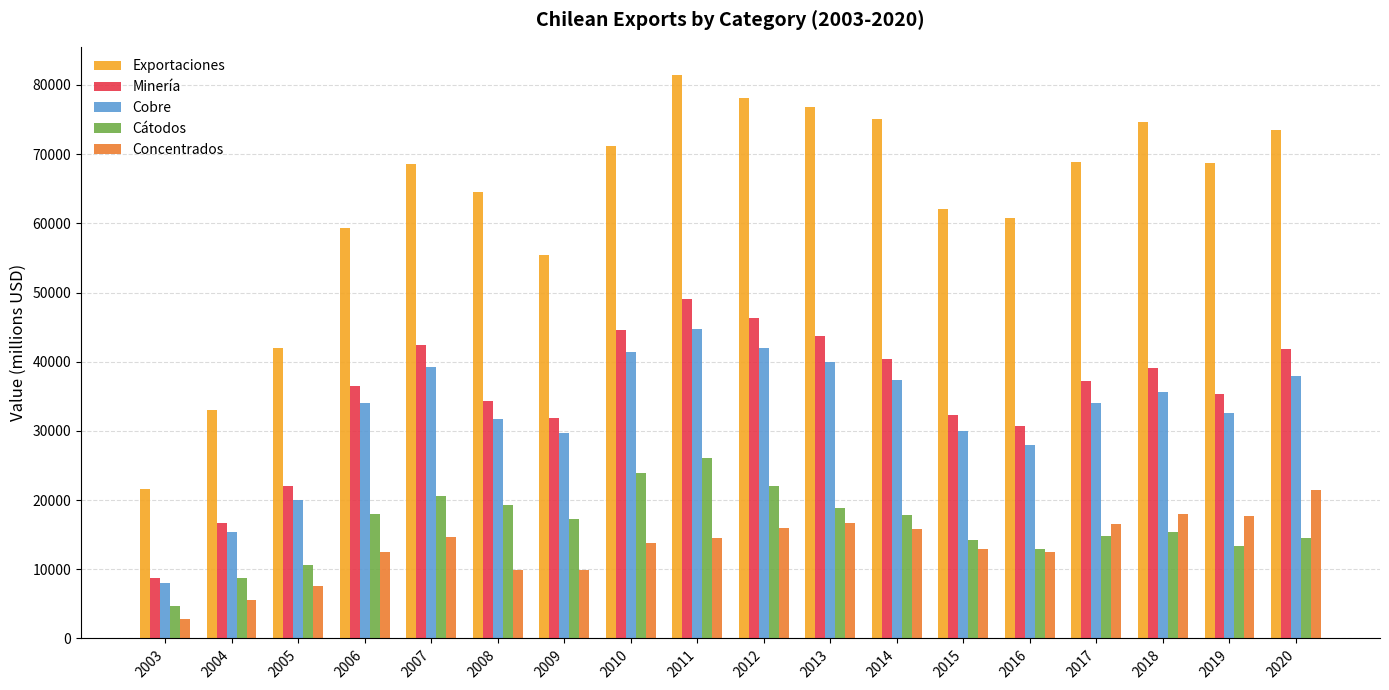

Does the chart contain stacked bars?

No